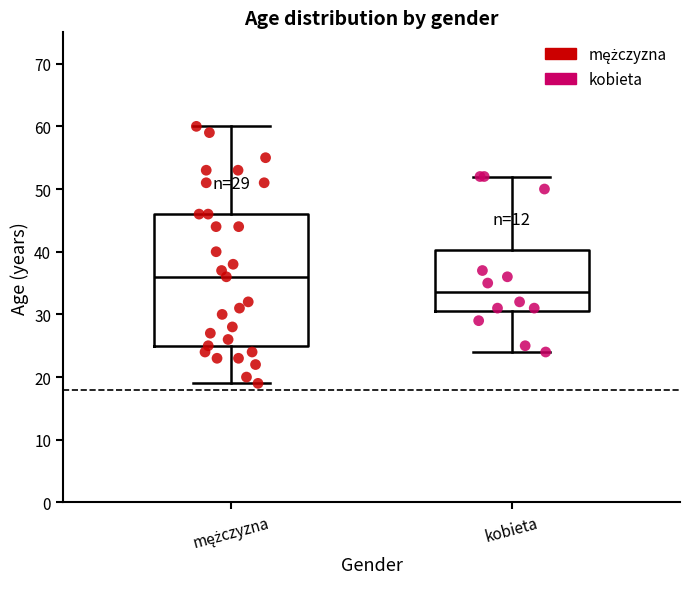

Comparing the boxes themselves (not the whiskers), which one is the tallest?

mężczyzna